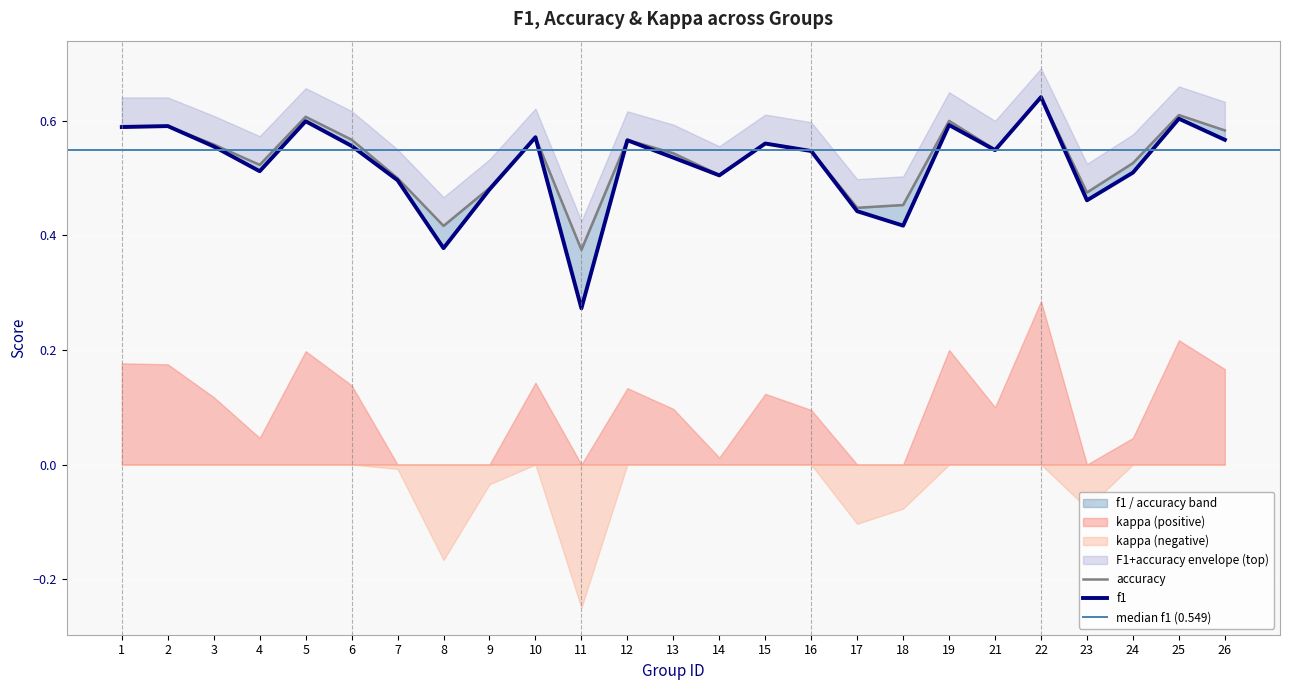

What is the difference between the f1 values at 9 and 26?

0.1